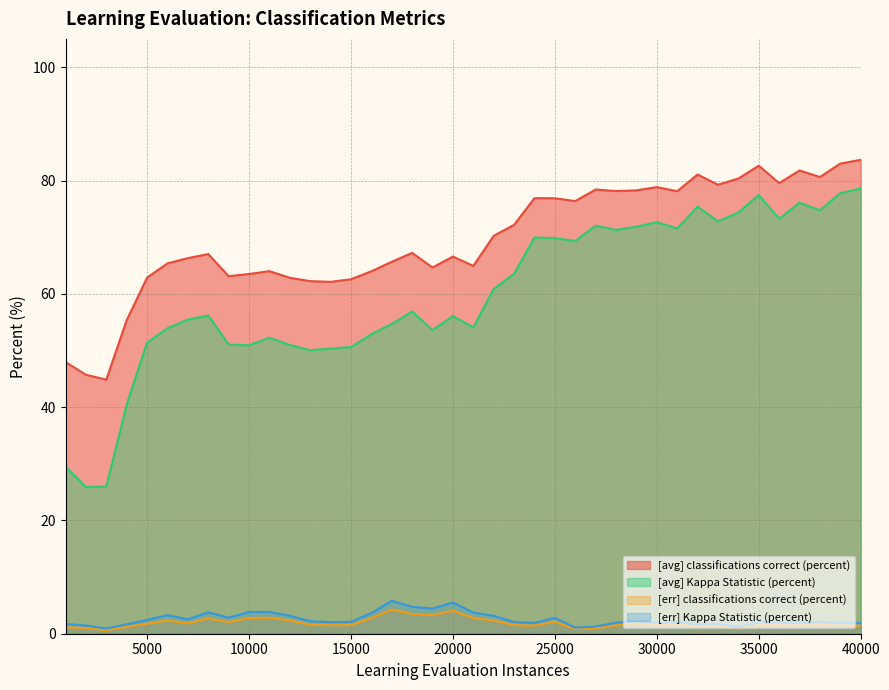

True or false: [err] Kappa Statistic (percent) has more than 1 interior local peaks.

True